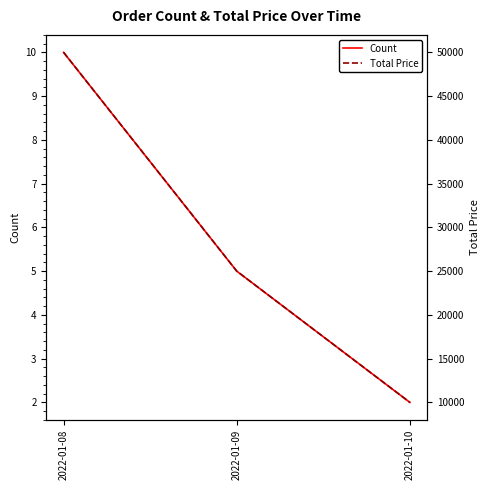

At which label does Count reach its peak?

2022-01-08